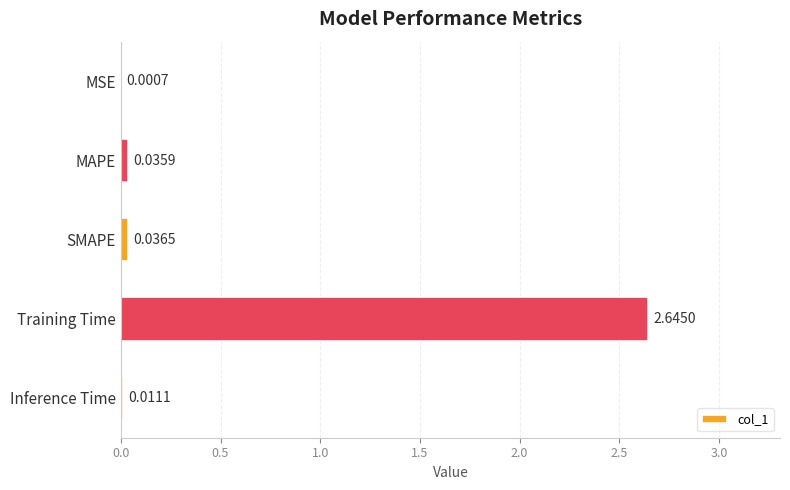

What is the sum of the values at Training Time and Inference Time?

2.7